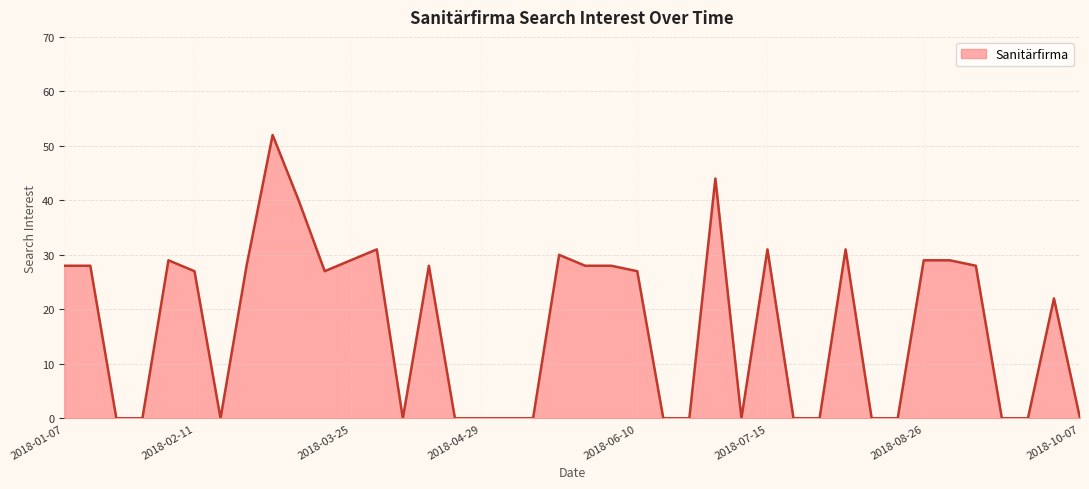

Does the chart have visible grid lines?

Yes